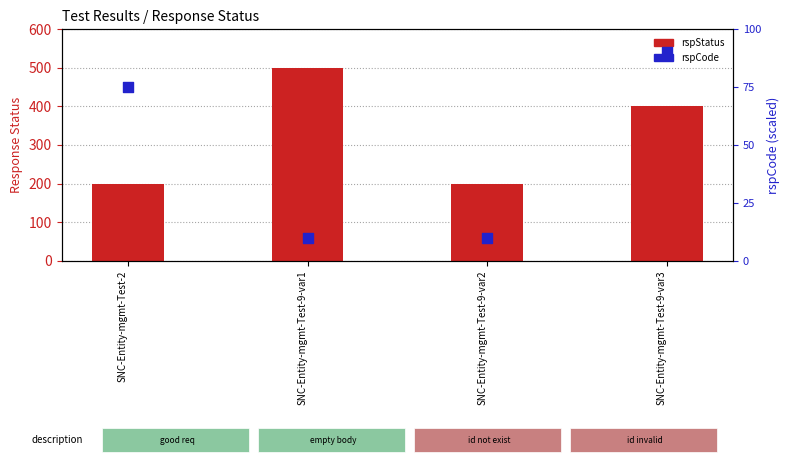

Which series reaches the minimum Y coordinate?

rspCode